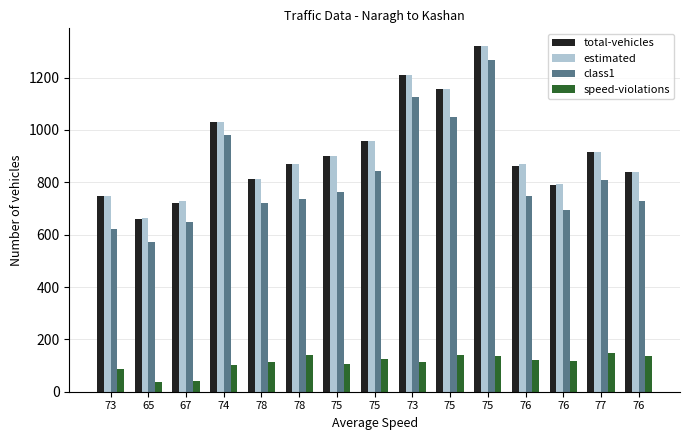

At which label does speed-violations reach its minimum?

65